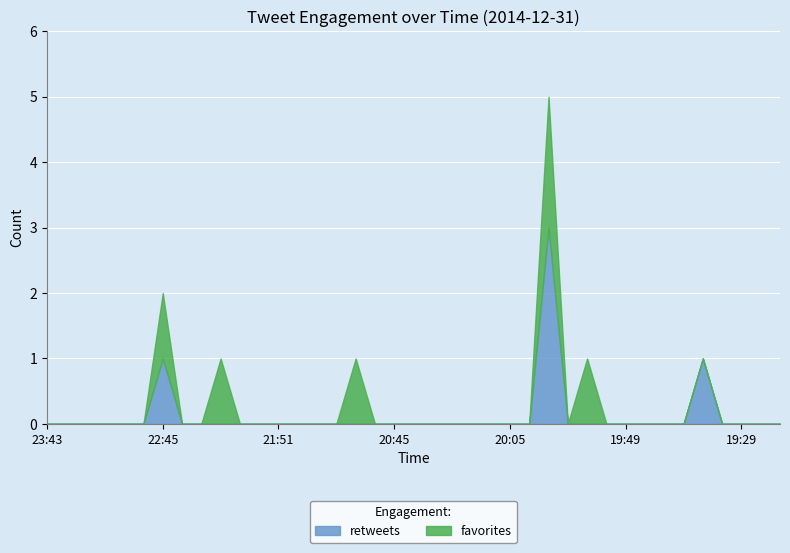

Rank the series by their maximum value, from lowest to highest.

favorites, retweets